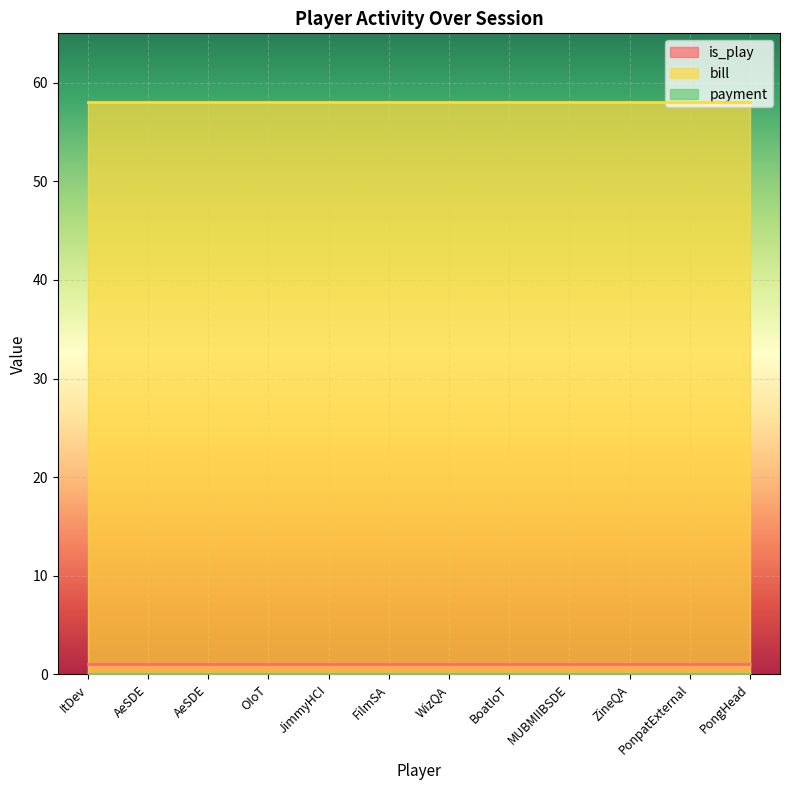

Reading left to right, extract all data points from this chart.

is_play: ItDev=1	AeSDE=1	AeSDE=1	OIoT=1	JimmyHCI=1	FilmSA=1	WizQA=1	BoatIoT=1	MUBMIIBSDE=1	ZineQA=1	PonpatExternal=1	PongHead=1
bill: ItDev=58	AeSDE=58	AeSDE=58	OIoT=58	JimmyHCI=58	FilmSA=58	WizQA=58	BoatIoT=58	MUBMIIBSDE=58	ZineQA=58	PonpatExternal=58	PongHead=58
payment: ItDev=0	AeSDE=0	AeSDE=0	OIoT=0	JimmyHCI=0	FilmSA=0	WizQA=0	BoatIoT=0	MUBMIIBSDE=0	ZineQA=0	PonpatExternal=0	PongHead=0